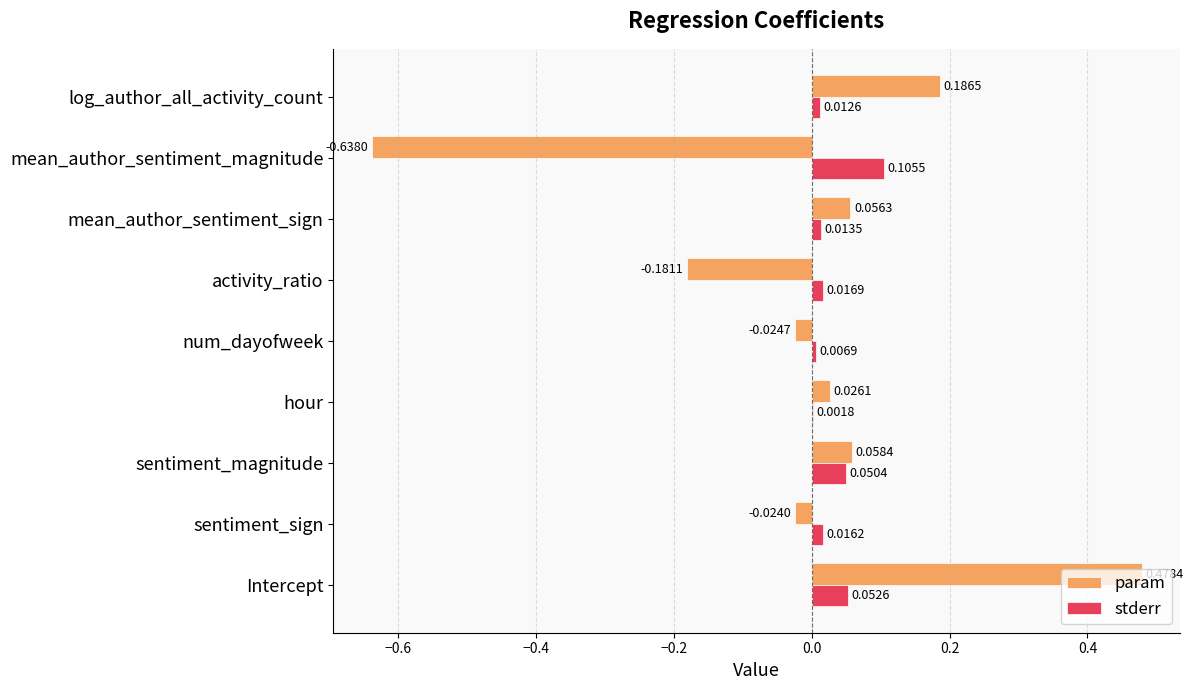

Where is stderr nearest to the value 0?

hour